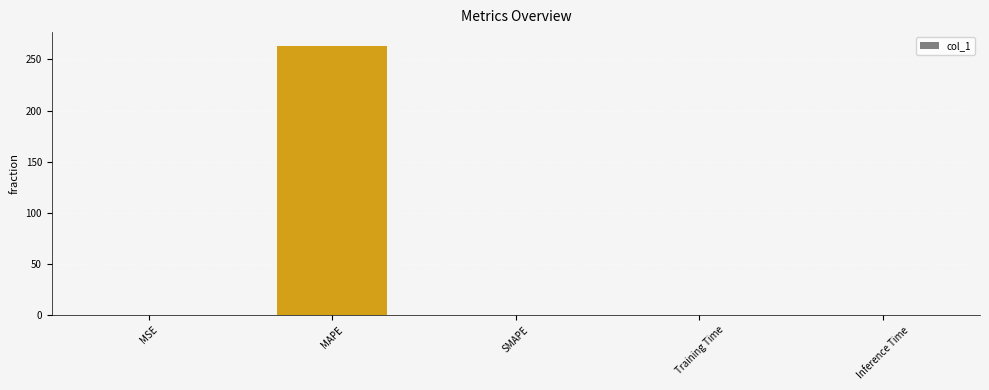

Is it true that the value at MAPE is 263.5?

True